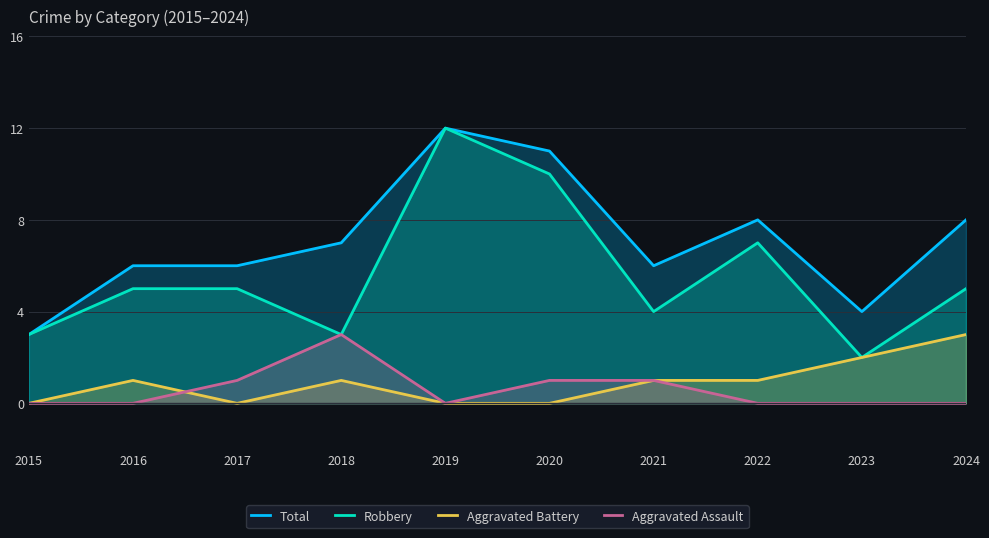

Rank the categories by Total value from highest to lowest.

2019, 2020, 2022, 2024, 2018, 2016, 2017, 2021, 2023, 2015